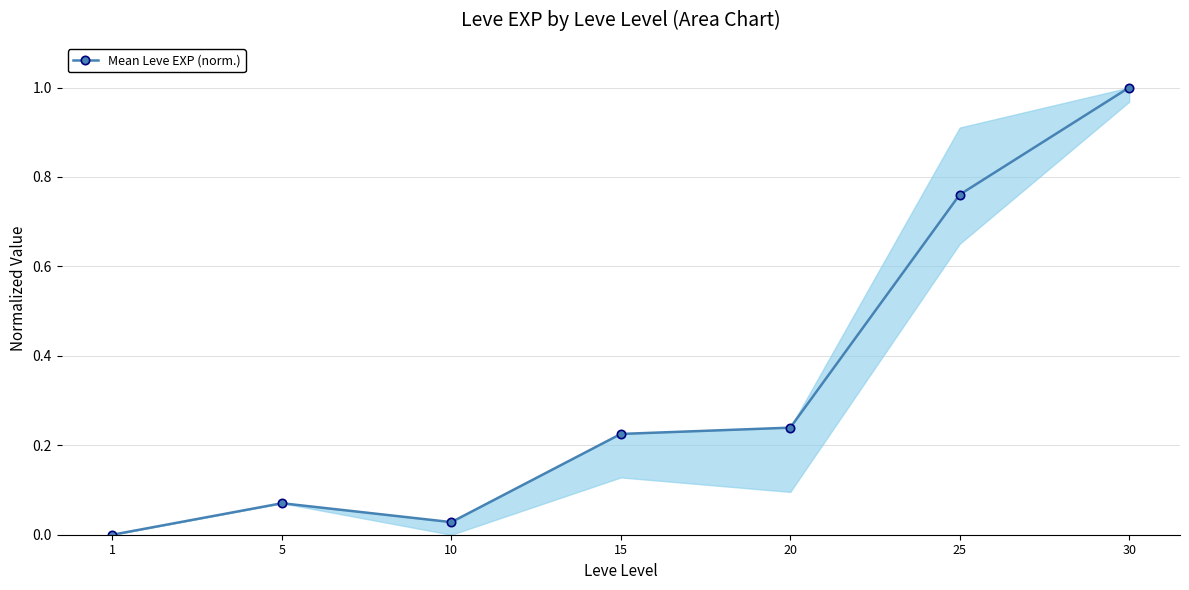

What is the difference between the second highest and second lowest values?

0.7